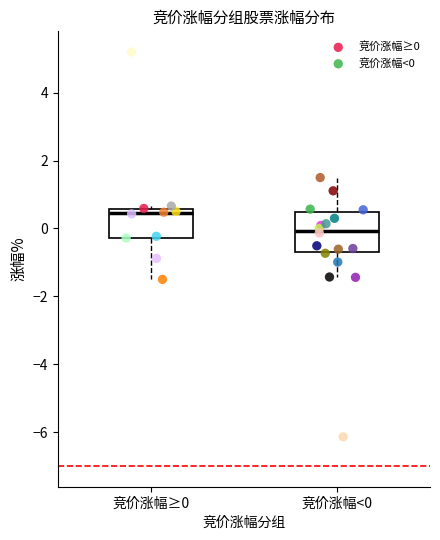

Which series reaches the maximum Y coordinate?

竞价涨幅≥0